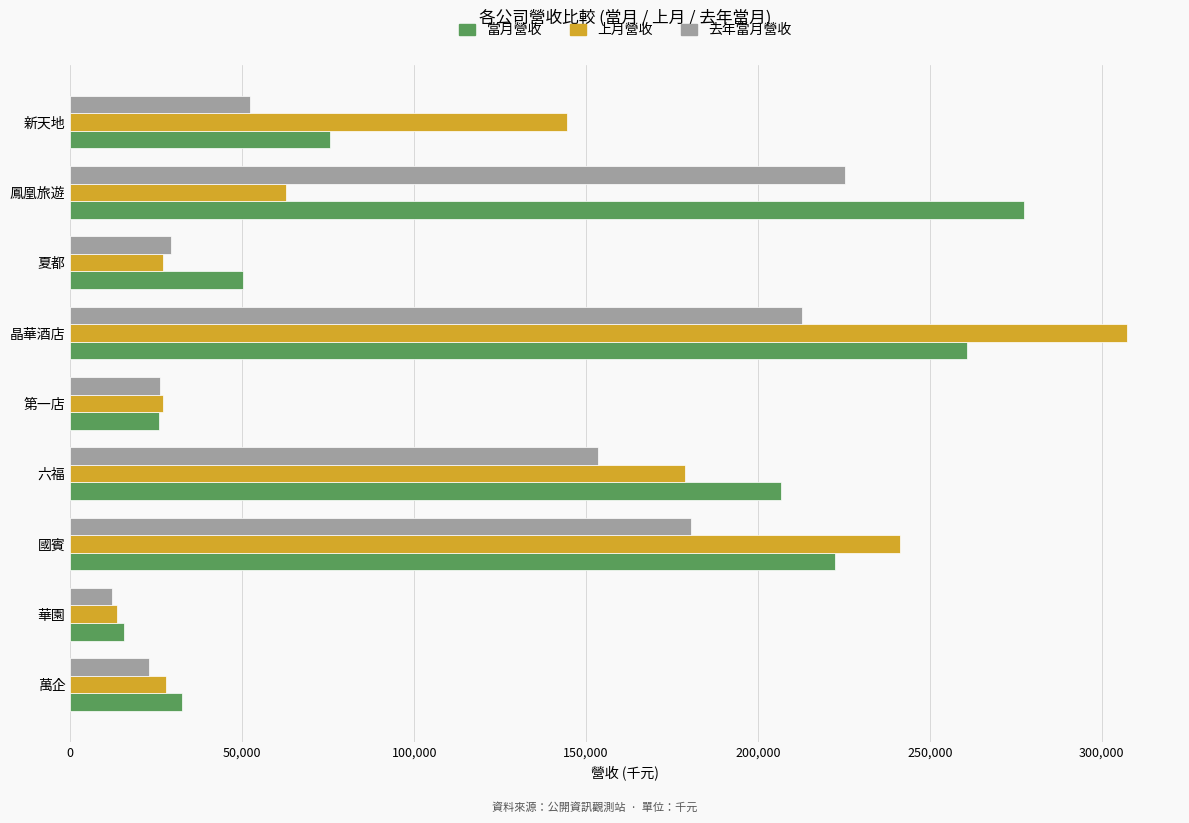

What are all the series names shown in the legend?

當月營收, 上月營收, 去年當月營收